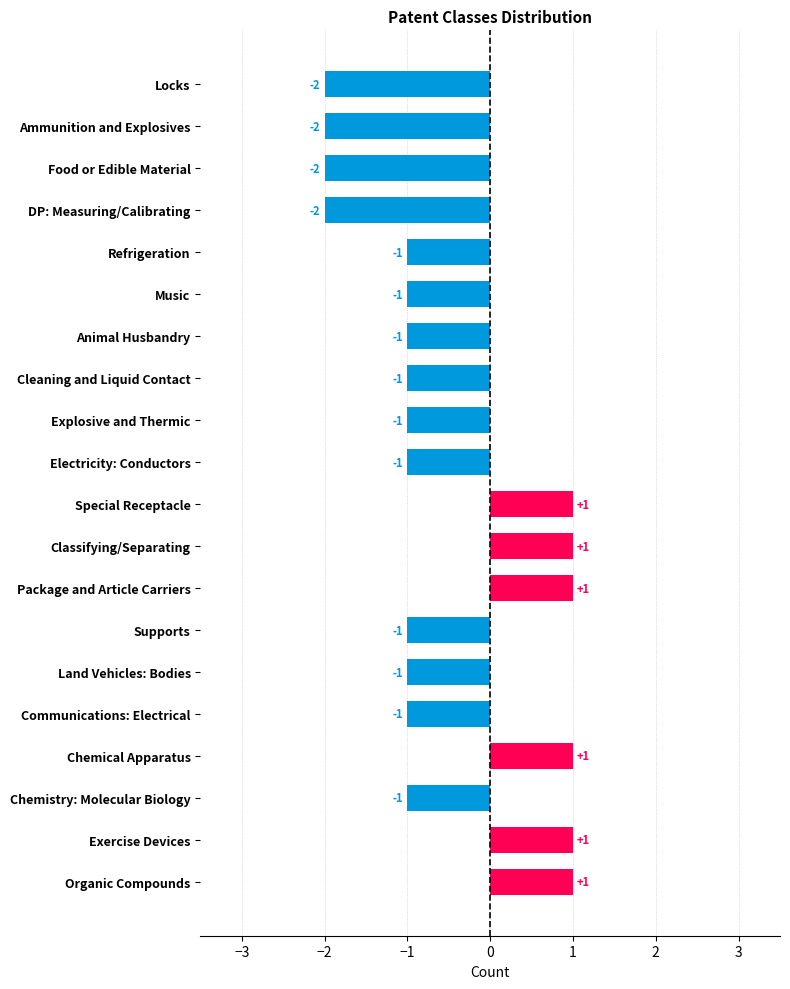

What is the difference between the maximum and minimum values?

3